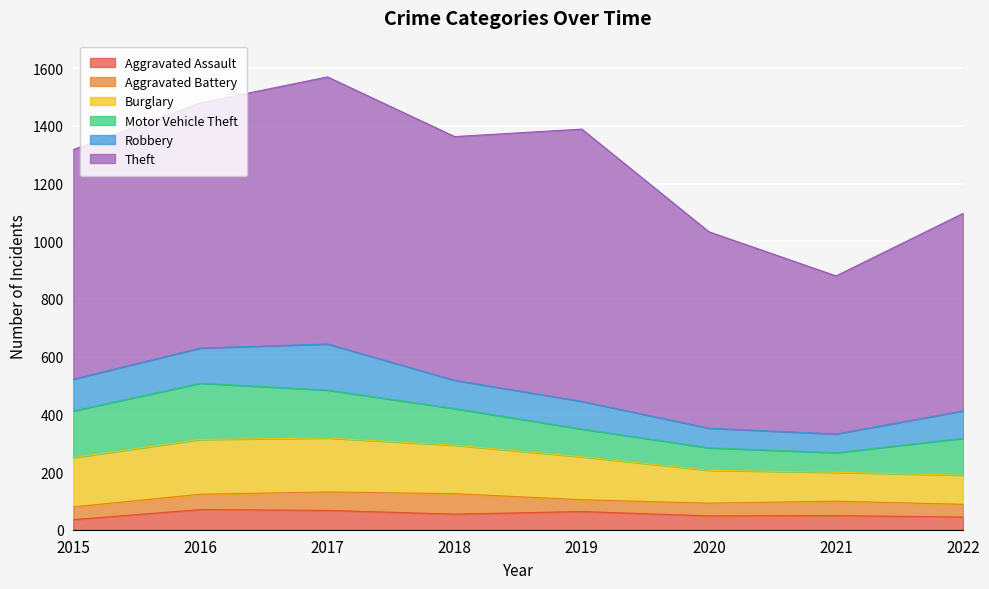

At which label does Motor Vehicle Theft reach its minimum?

2021